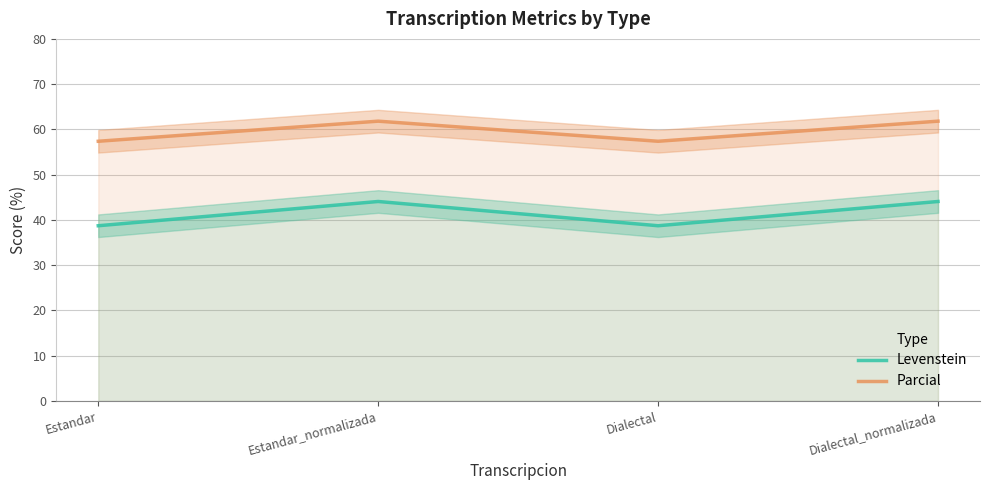

Reading left to right, extract all data points from this chart.

Levenstein: Estandar=38.7	Estandar_normalizada=44.1	Dialectal=38.7	Dialectal_normalizada=44.1
Parcial: Estandar=57.4	Estandar_normalizada=61.8	Dialectal=57.4	Dialectal_normalizada=61.8